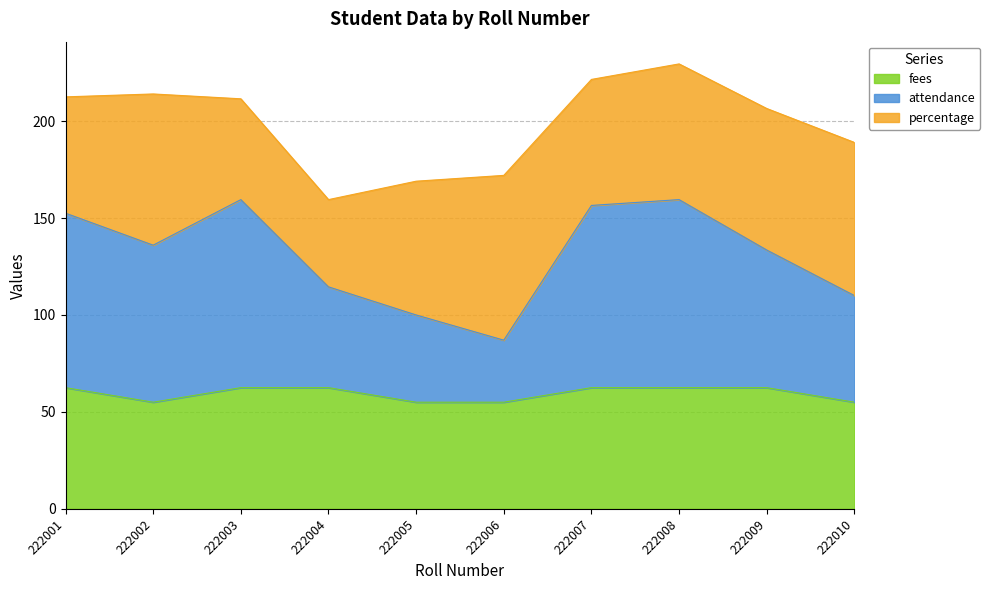

What is the maximum value for fees?

62.5